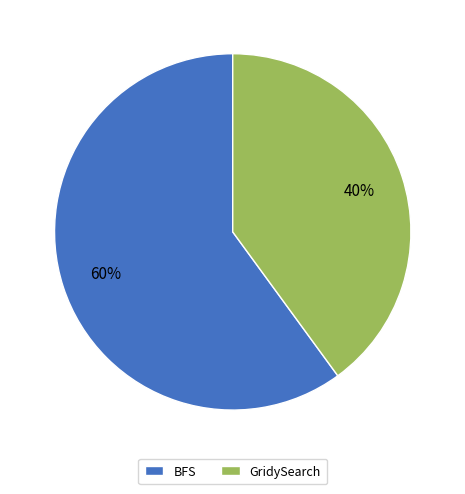

To the nearest percent, what is the difference between the GridySearch and BFS slice percentages?

20%